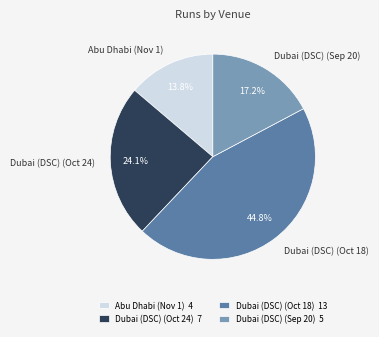

Which category has the biggest portion of the pie?

Dubai (DSC) (Oct 18) 13